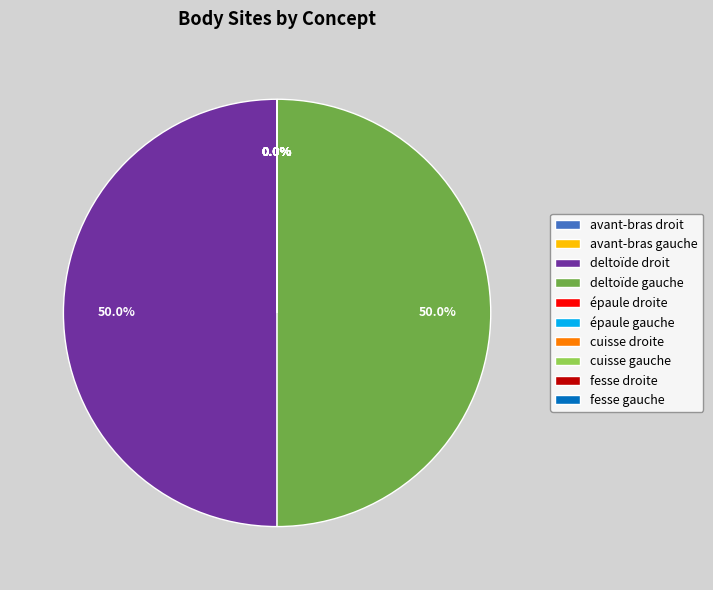

What is the ratio of the value at deltoïde gauche to the value at cuisse gauche?

264149120.7